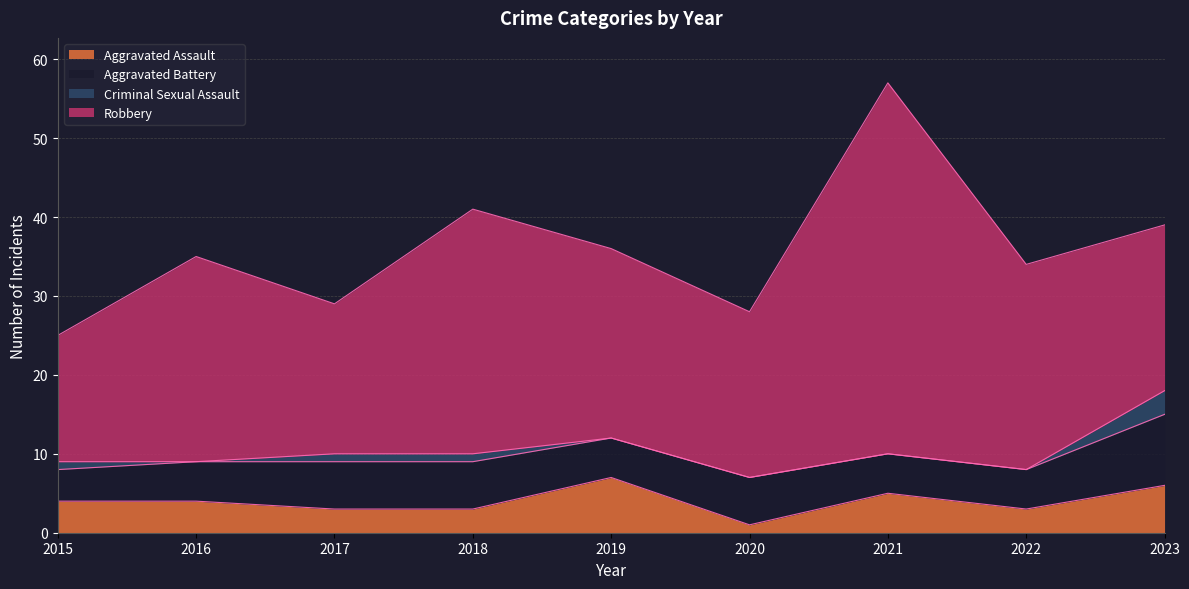

The value of Aggravated Battery at 2019 is 2. True or false?

False